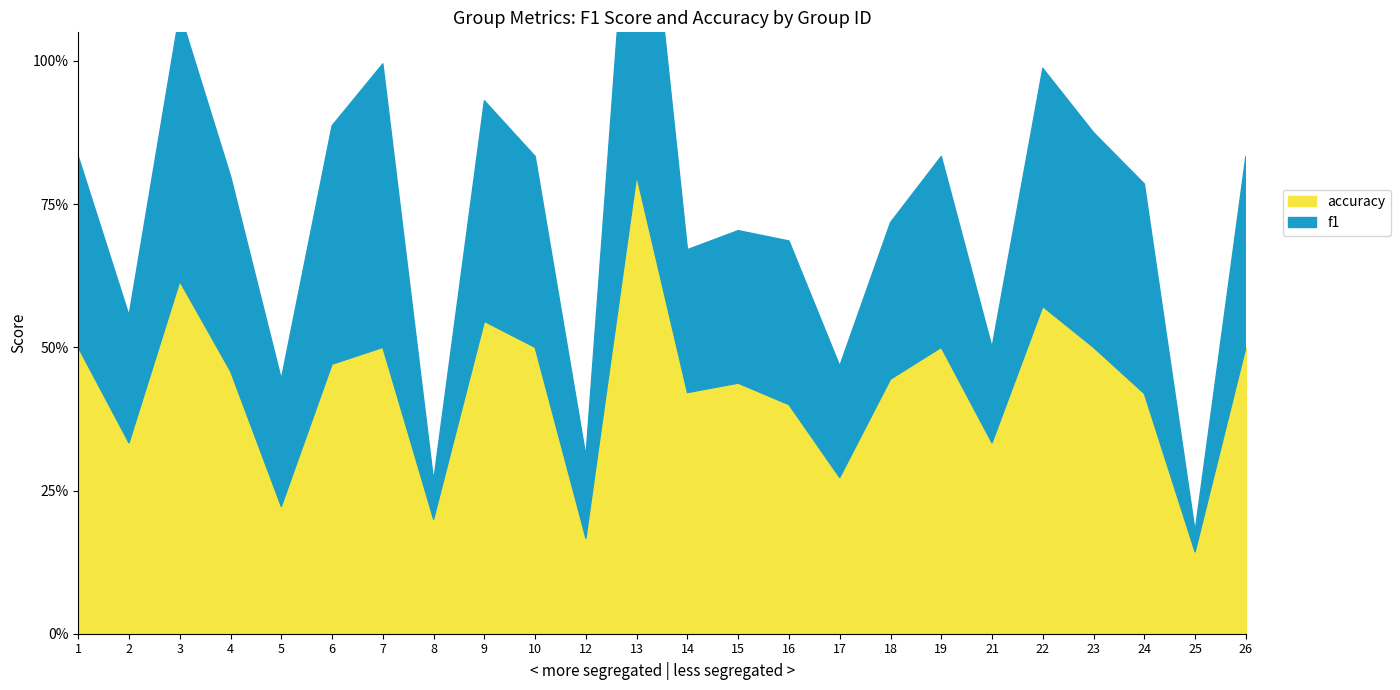

What is the sum of all accuracy values?

10.3